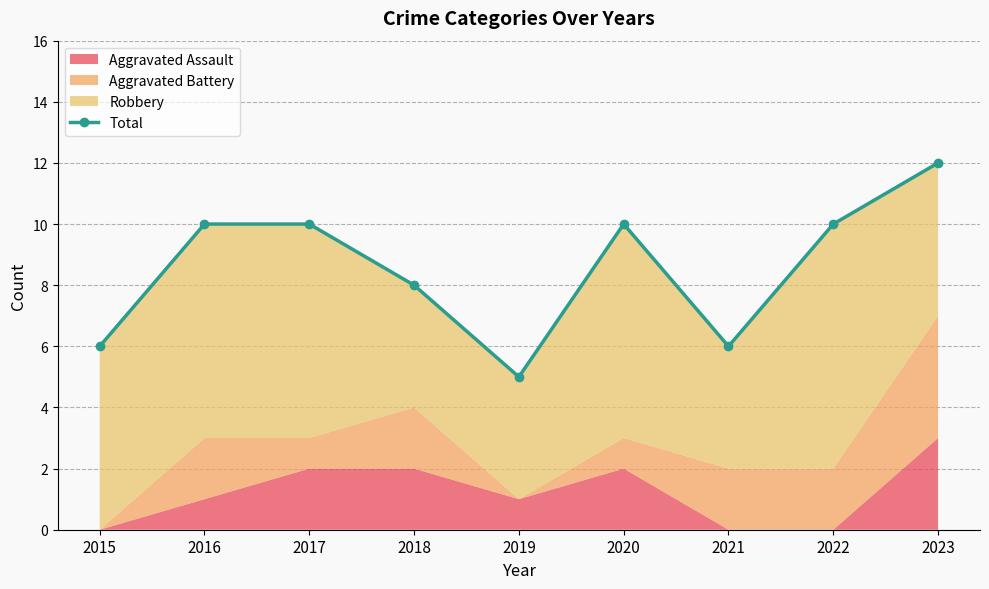

The chart shows a value of 7 at 2020. True or false?

False